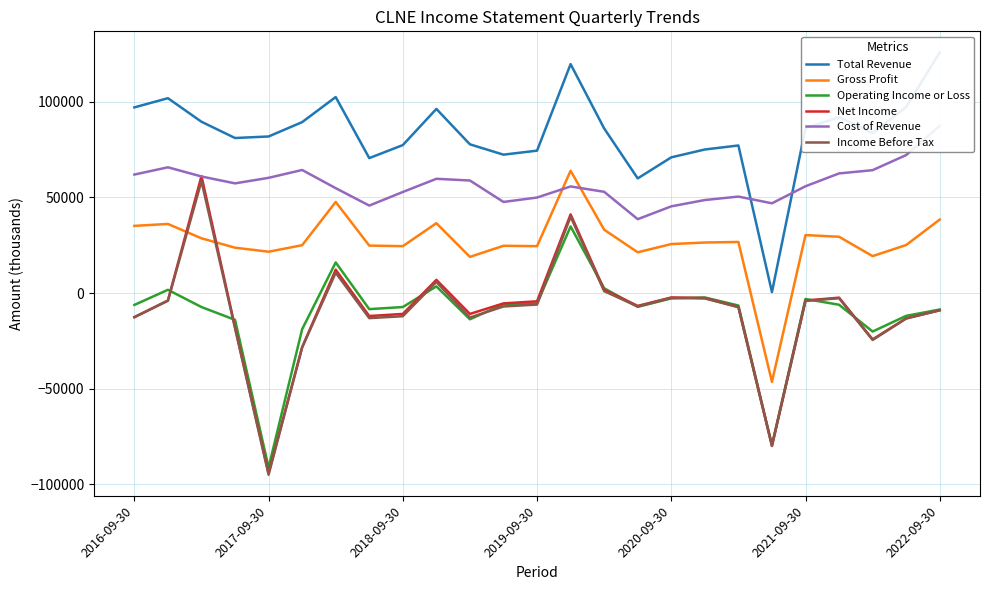

How many times do Net Income and Gross Profit cross each other?

2